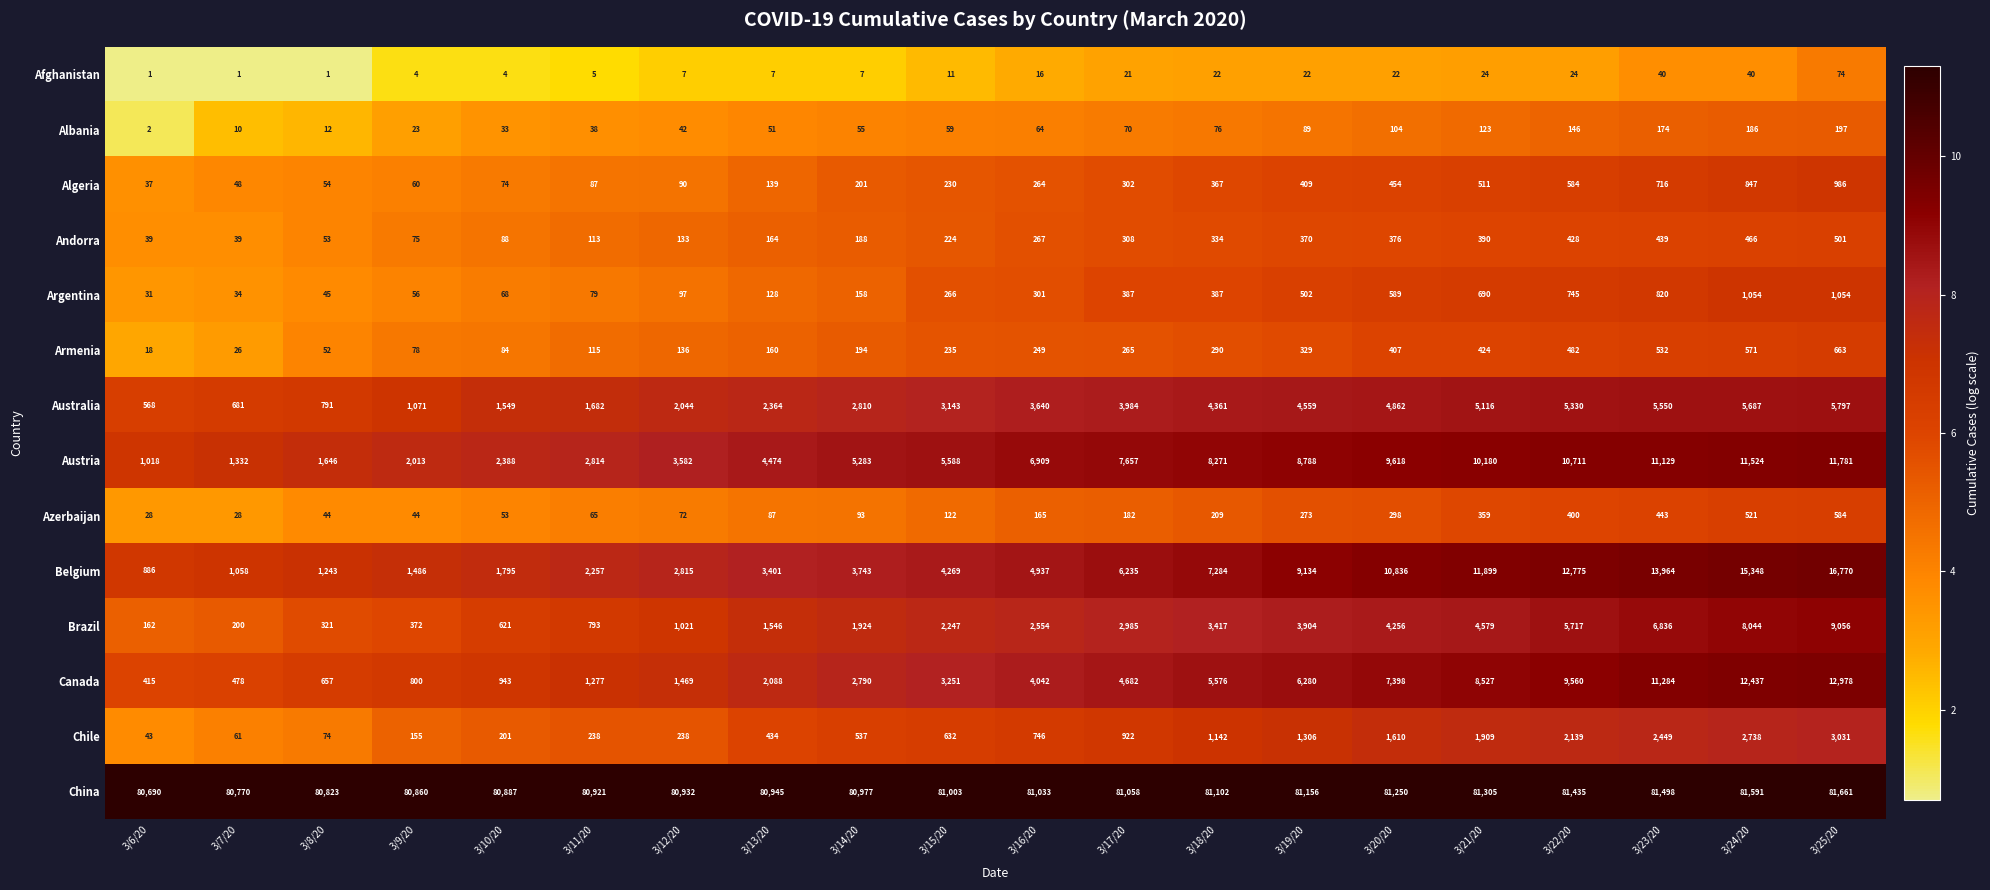

What is the difference between the maximum and second lowest values in the Chile series?

2970